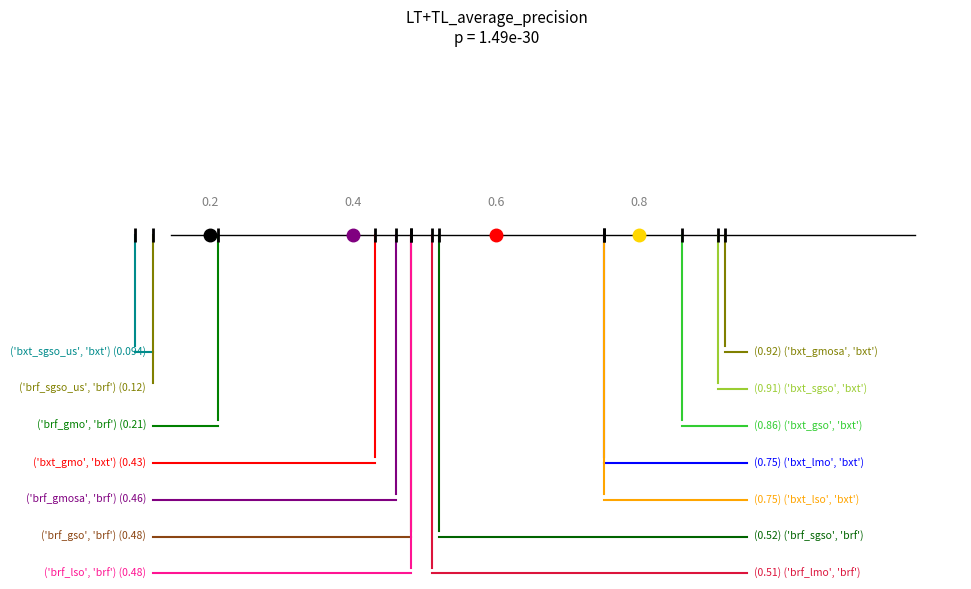

Does the chart have visible grid lines?

No